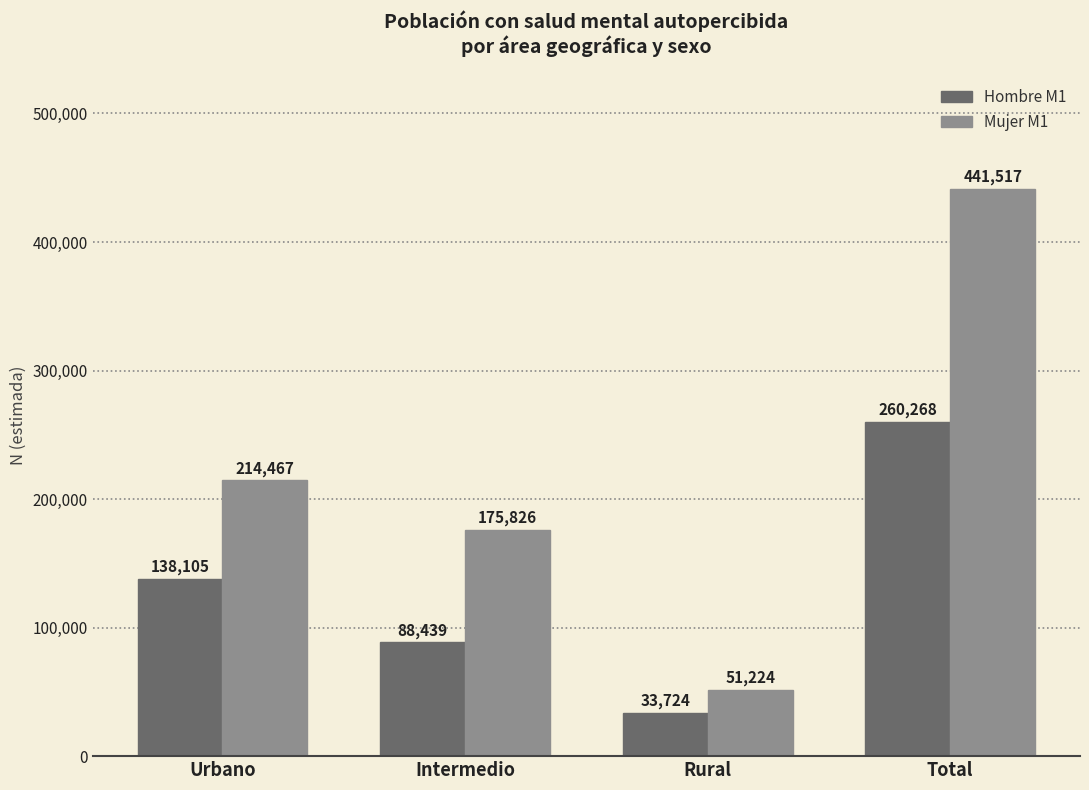

What is the maximum value for Hombre M1?

260268